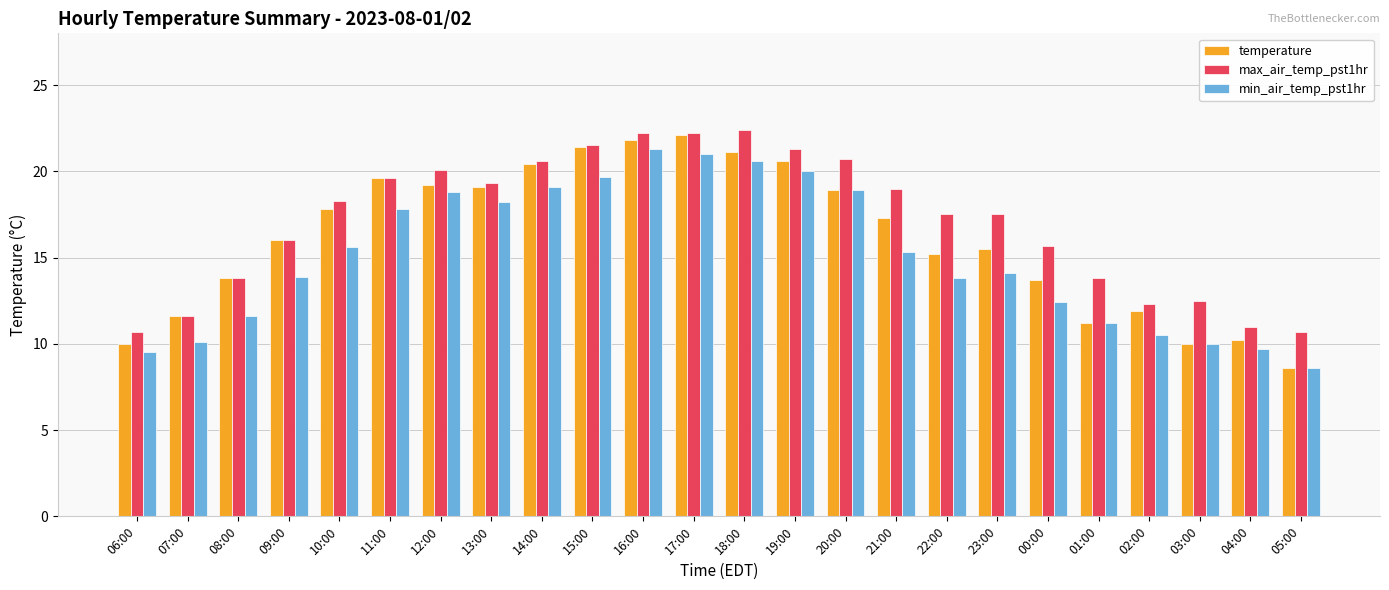

Which series has the widest spread of values?

temperature